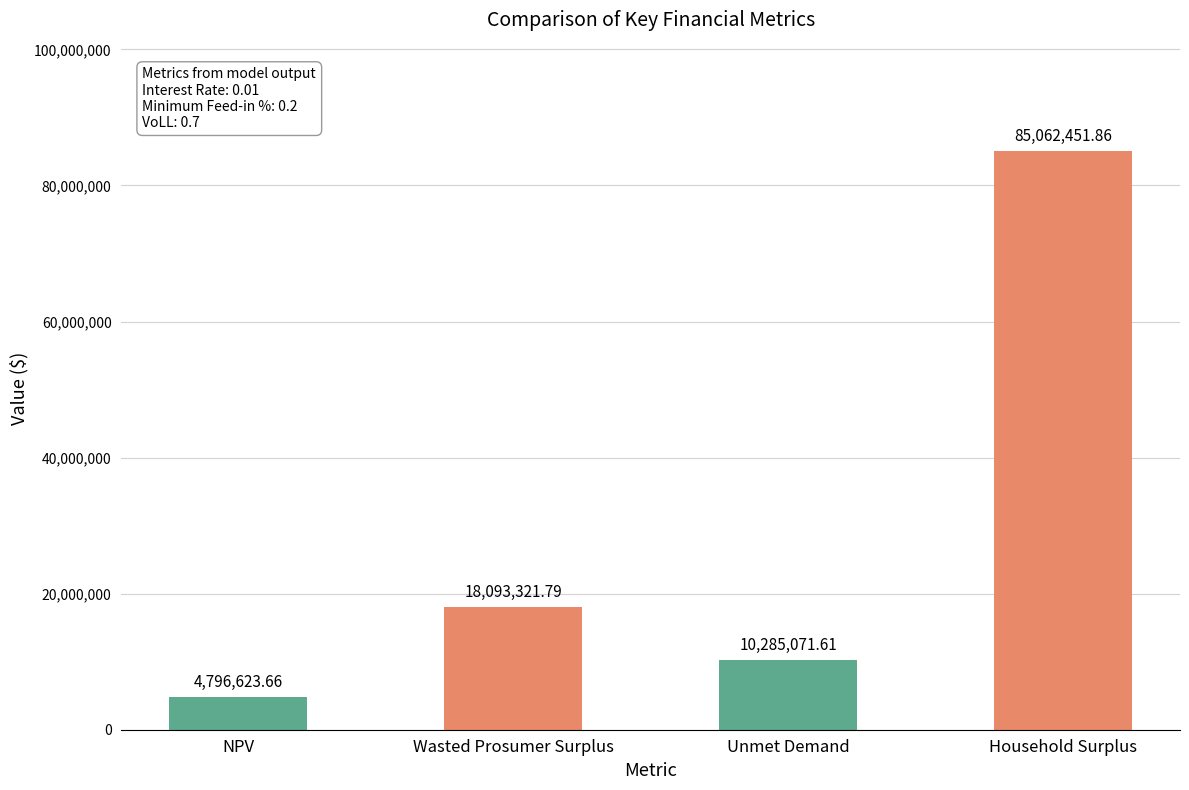

How many categories are shown in the chart?

4